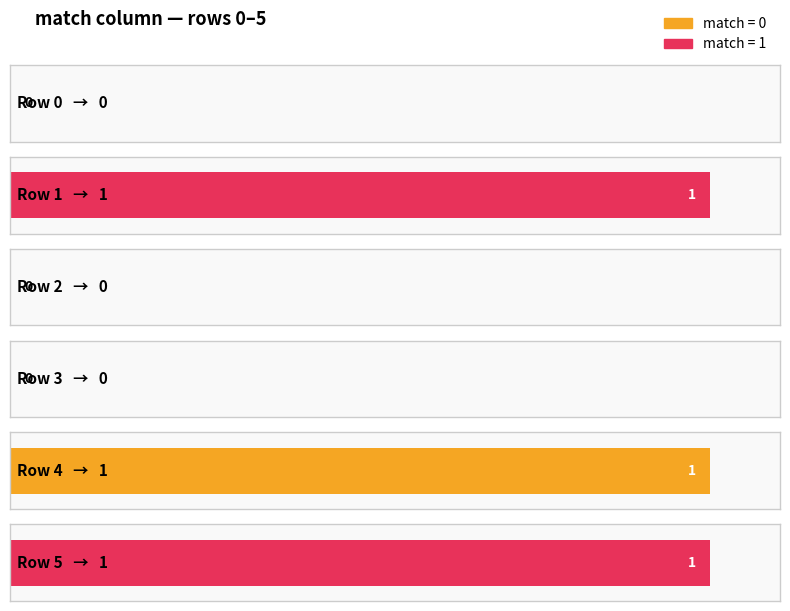

How many bars are there in total?

6